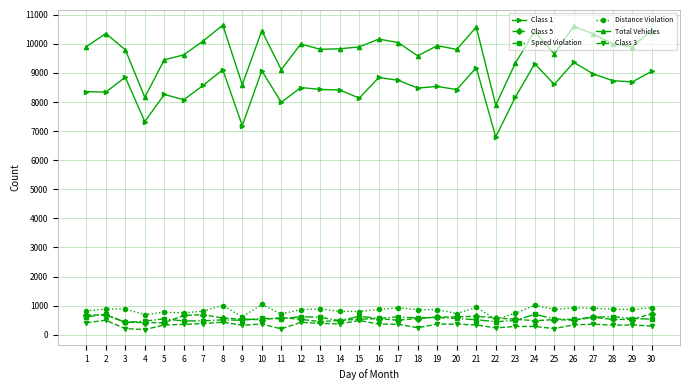

Which series has the largest total across all categories?

Total Vehicles